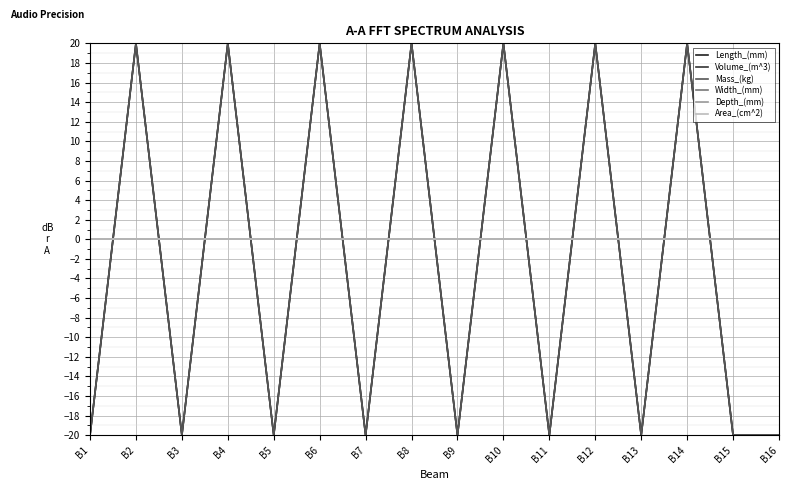

How many lines are shown in the chart?

6